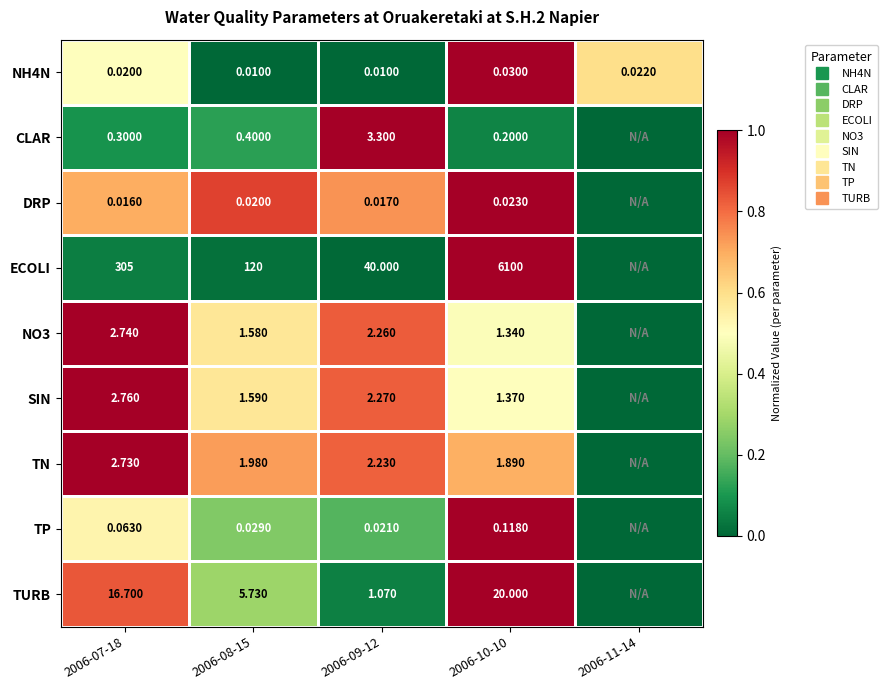

Which has a higher value, 2006-11-14 or 2006-10-10?

2006-10-10